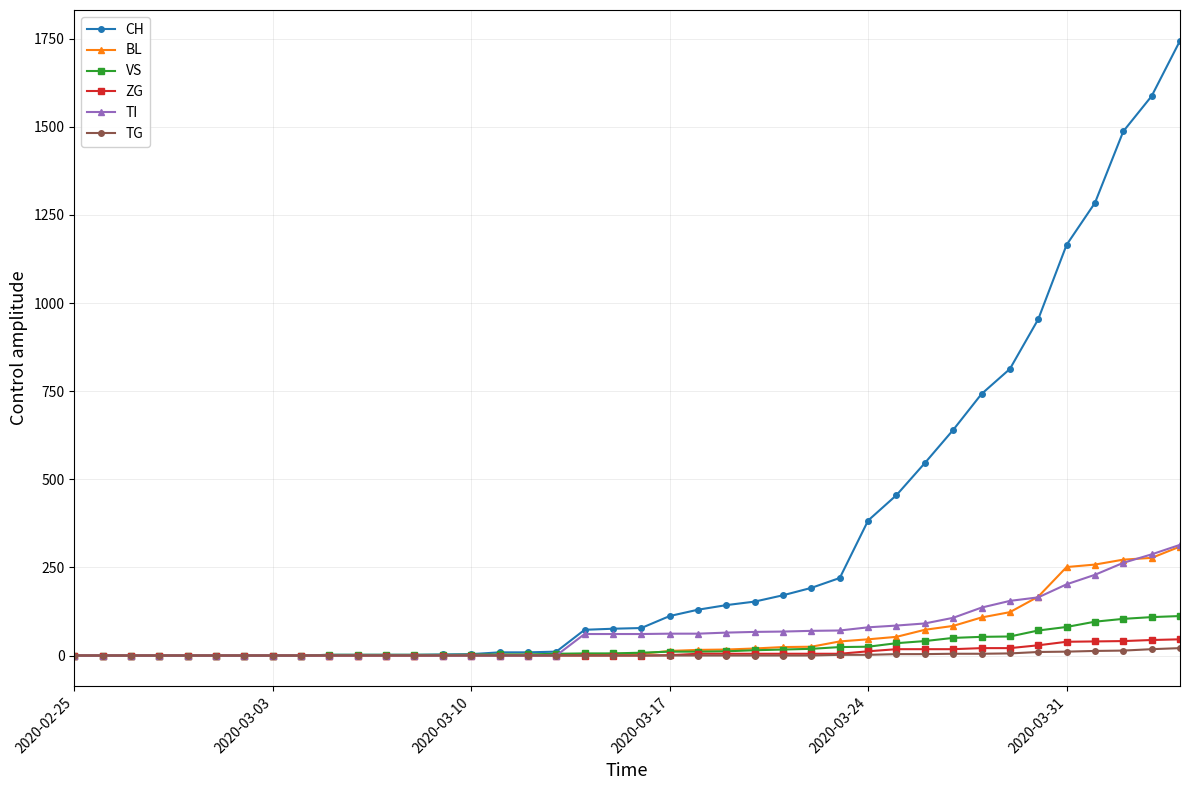

Which series has the largest total across all categories?

CH